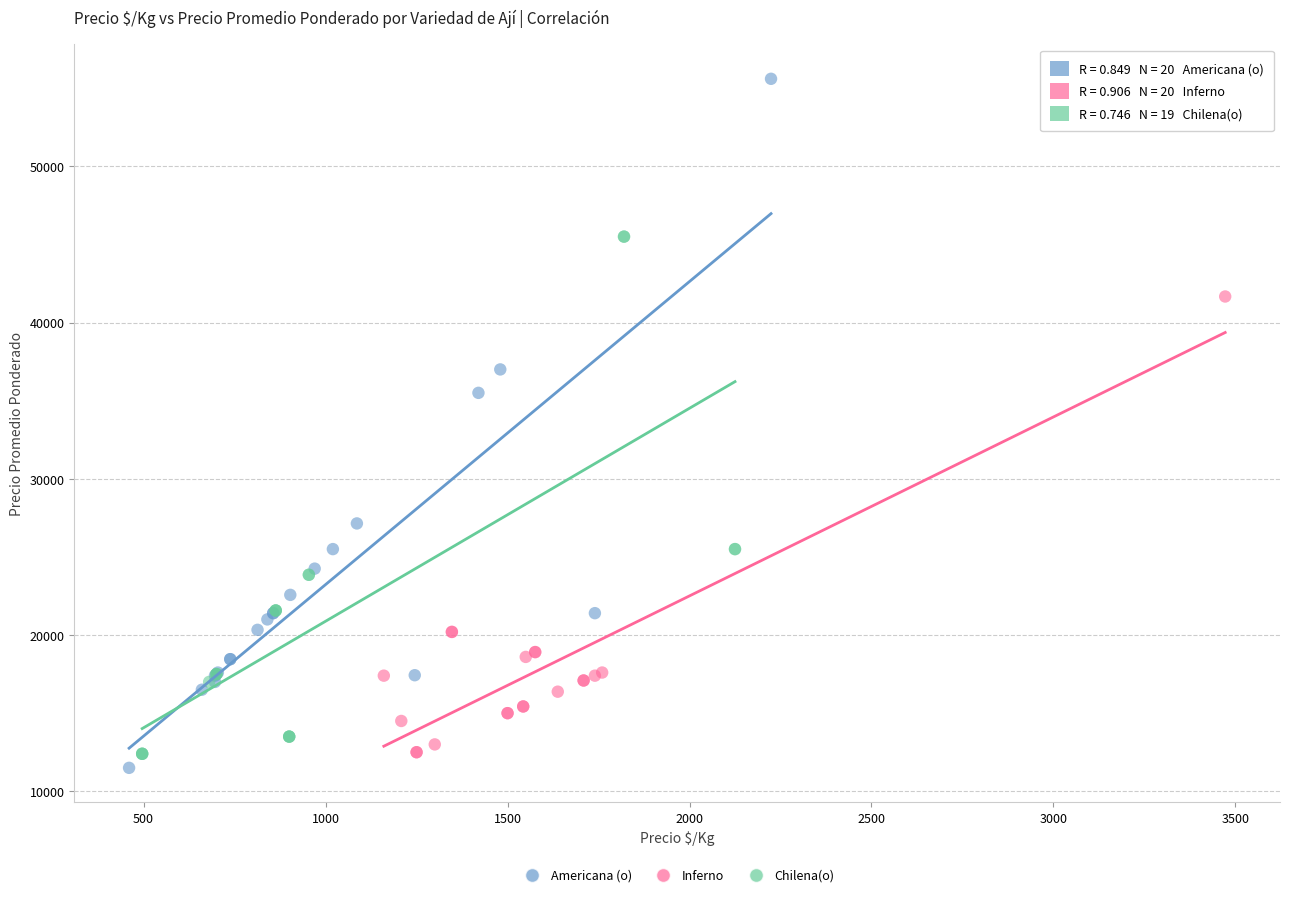

Which series reaches the minimum Y coordinate?

Americana (o)